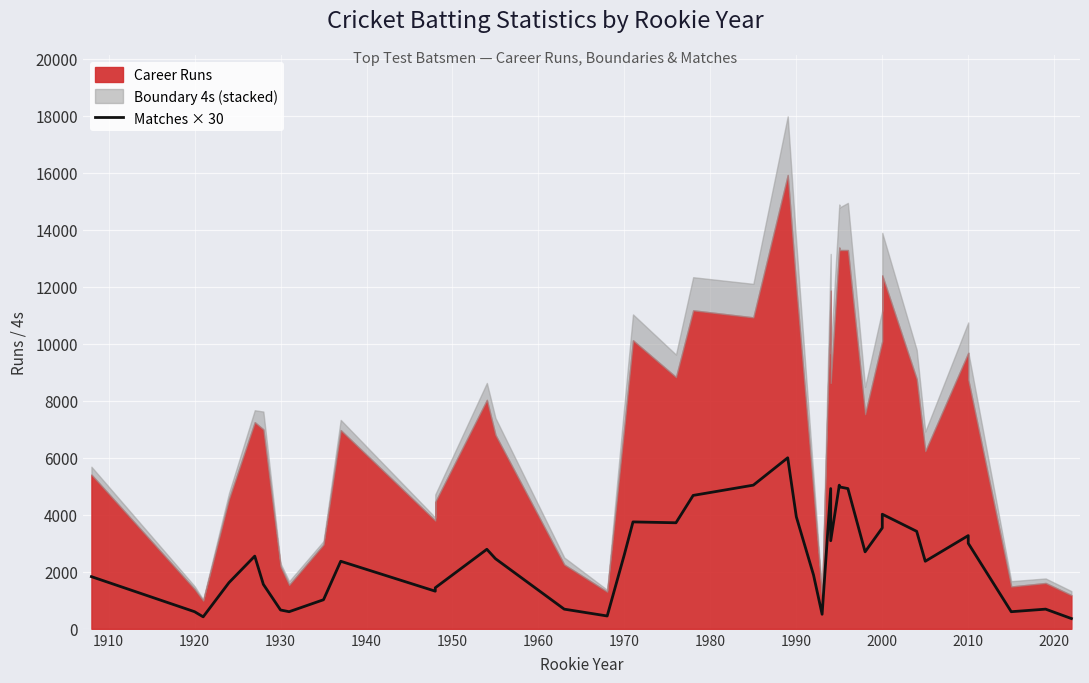

The chart shows a value of 1017 at 13. True or false?

False